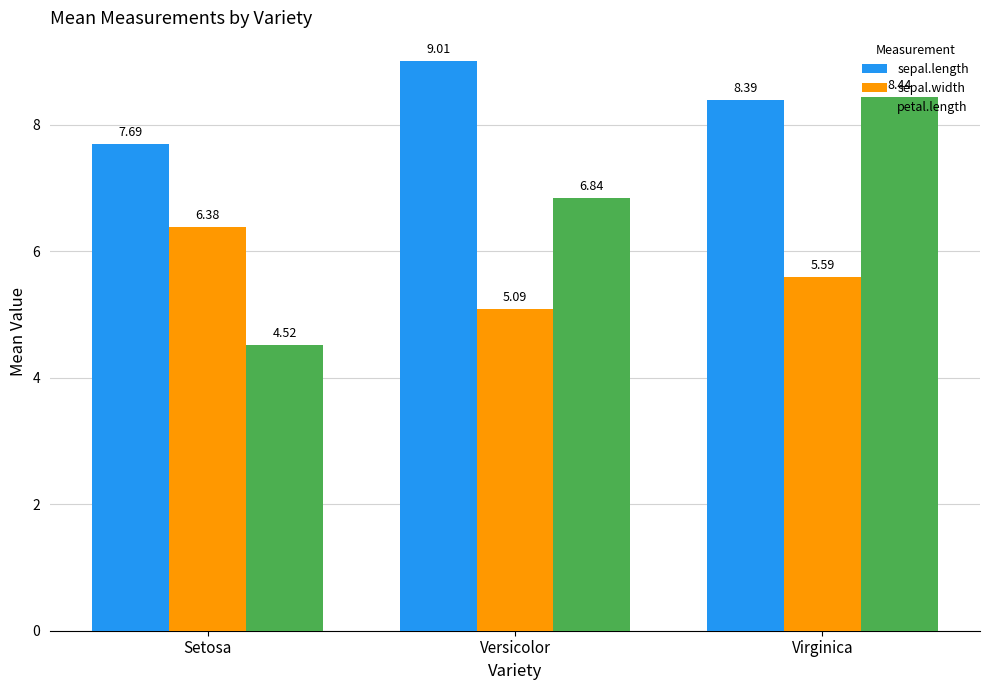

Where is sepal.length nearest to the value 8?

Setosa